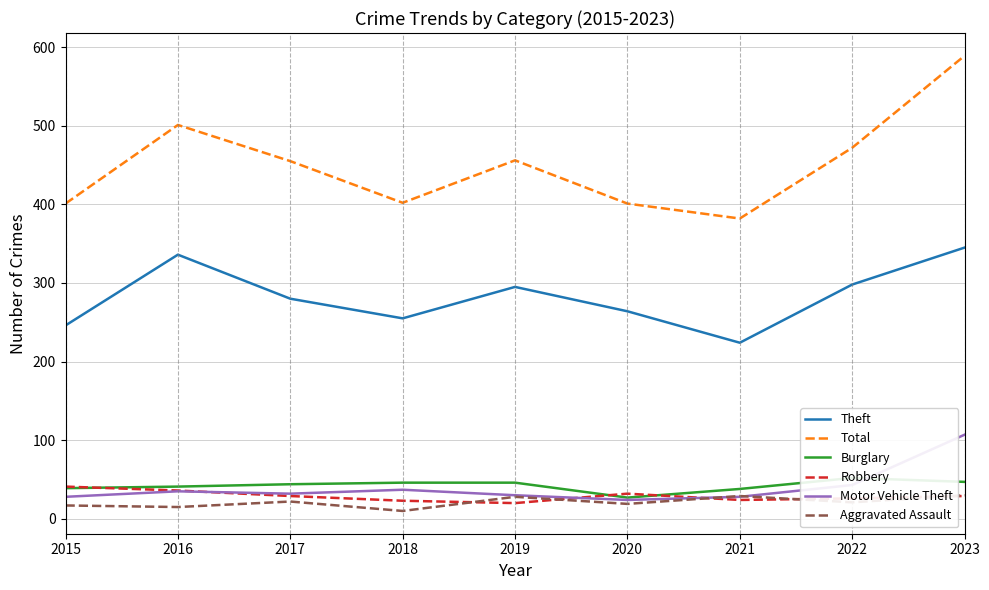

Does the chart display data point markers on the line(s)?

No